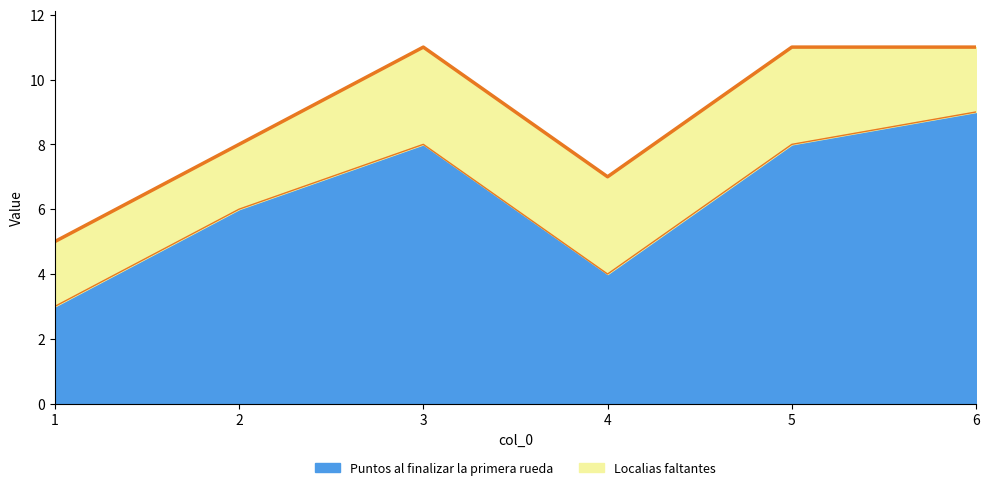

True or false: the data shows 5 at 1.

False